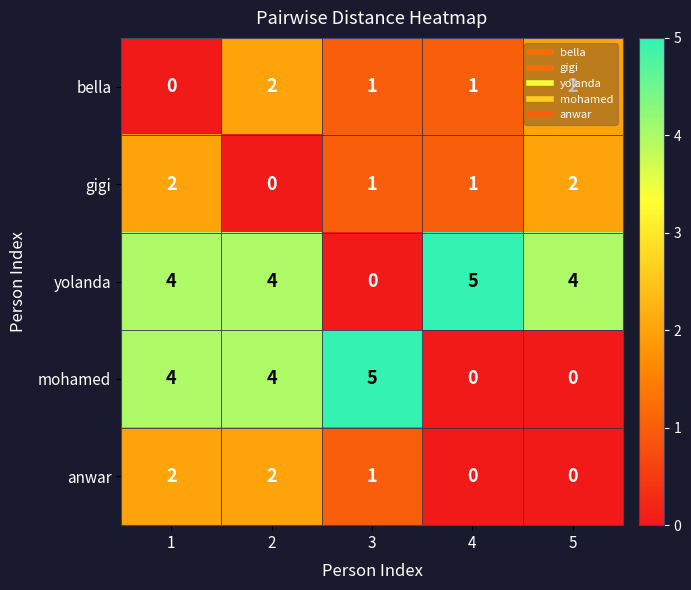

What is the total value across all series at 4?

7